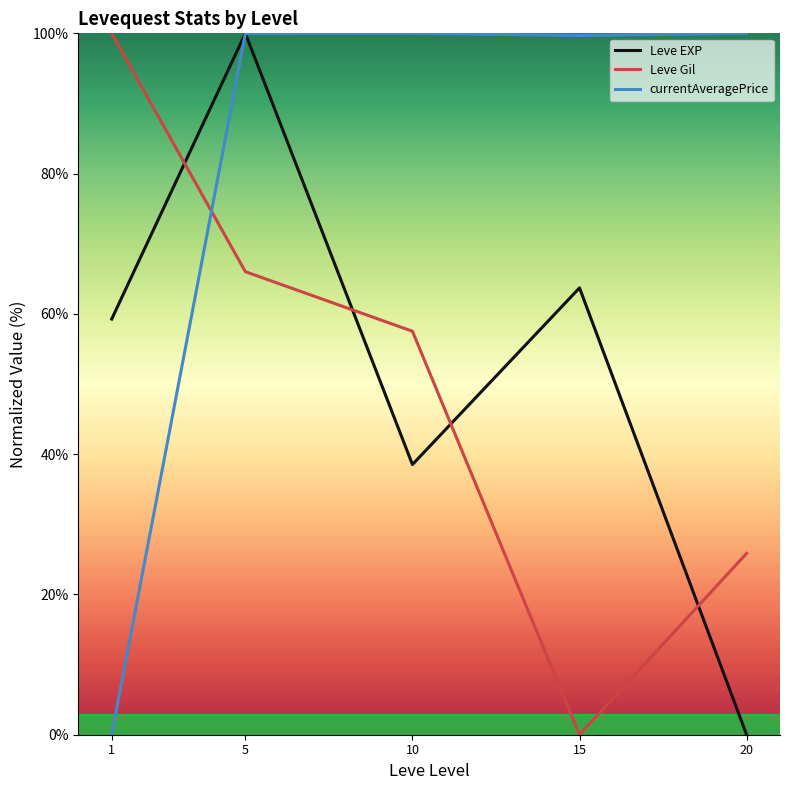

Where do Leve Gil and currentAveragePrice first cross each other?

1 and 5